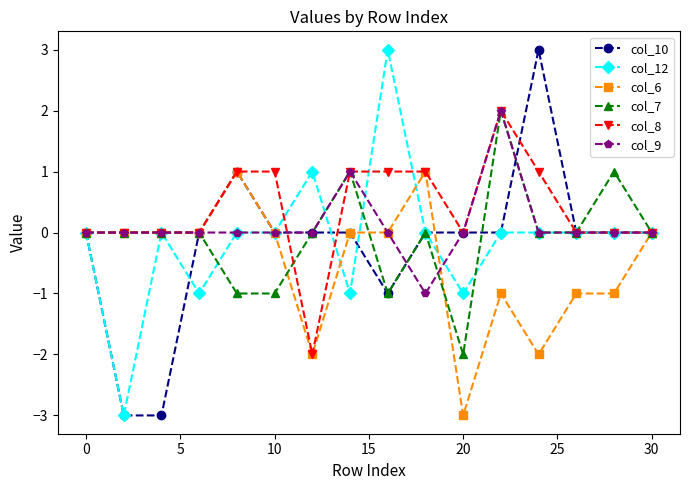

True or false: col_7 has more than 2 interior local peaks.

True